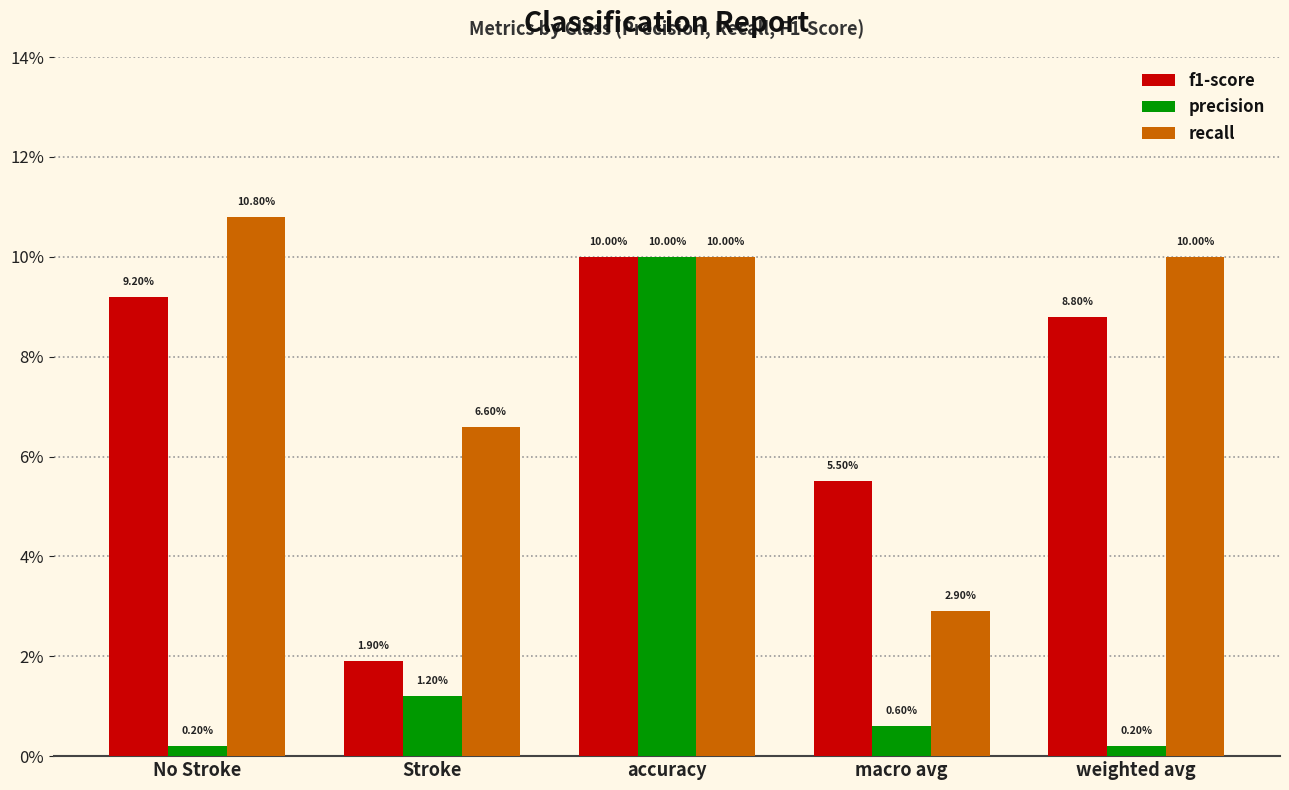

What are all the series names shown in the legend?

f1-score, precision, recall